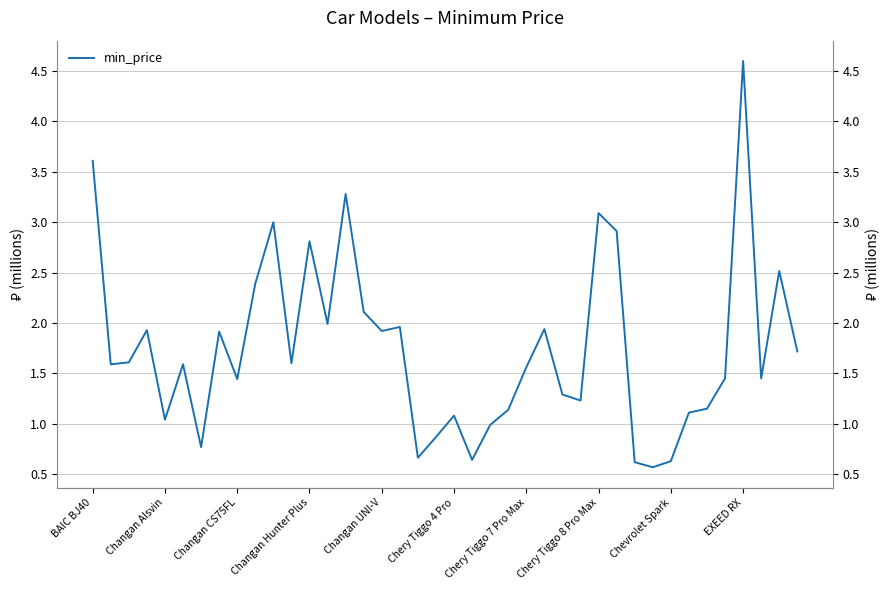

The chart shows a value of 1.8 at 33. True or false?

False